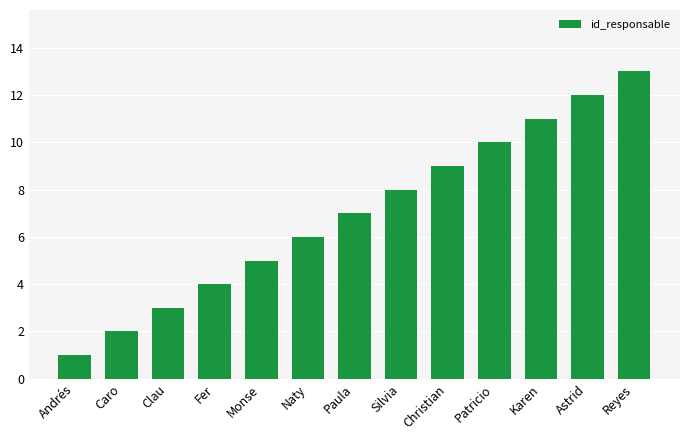

Between Christian and Andrés, which is larger?

Christian